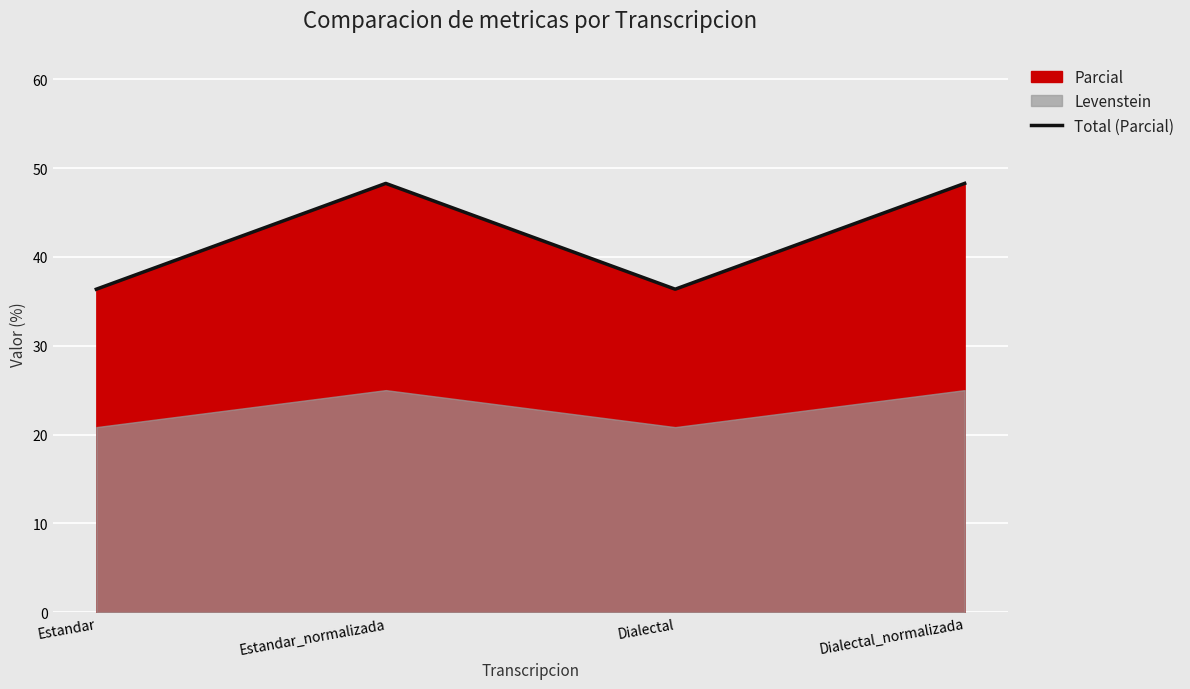

How many lines are shown in the chart?

1